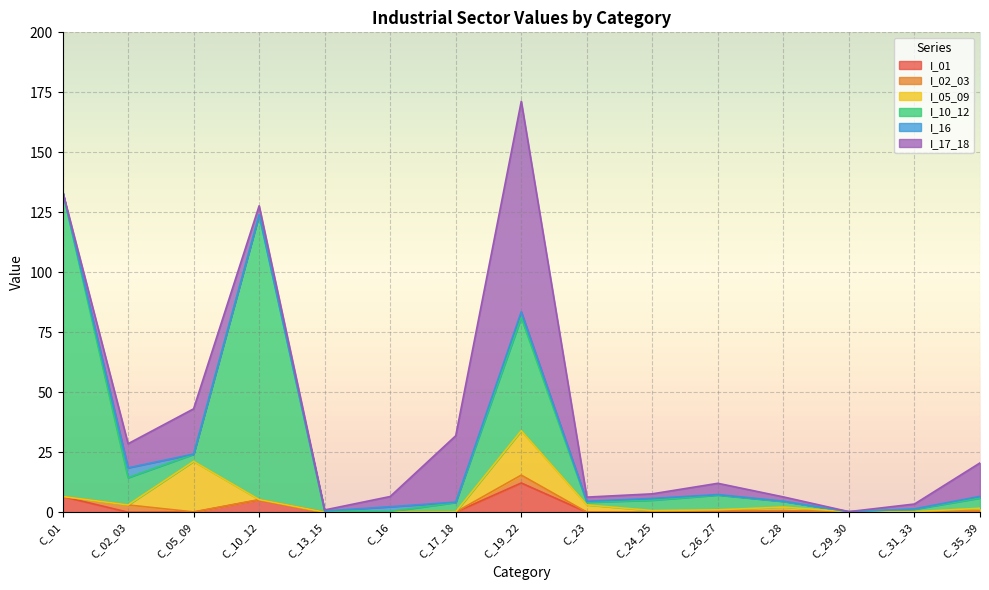

Reading left to right, list all the values displayed in this chart.

I_01: C_01=6.6	C_02_03=0.0	C_05_09=0.1	C_10_12=5.2	C_13_15=0.0	C_16=0.0	C_17_18=0.1	C_19_22=12.2	C_23=0.1	C_24_25=0.2	C_26_27=0.5	C_28=0.6	C_29_30=0.0	C_31_33=0.1	C_35_39=0.4
I_02_03: C_01=0.0	C_02_03=3.0	C_05_09=0.1	C_10_12=0.1	C_13_15=0.0	C_16=0.0	C_17_18=0.0	C_19_22=3.3	C_23=0.0	C_24_25=0.0	C_26_27=0.1	C_28=0.2	C_29_30=0.2	C_31_33=0.0	C_35_39=0.1
I_05_09: C_01=0.0	C_02_03=0.0	C_05_09=21.1	C_10_12=0.0	C_13_15=0.0	C_16=0.1	C_17_18=0.1	C_19_22=18.5	C_23=3.0	C_24_25=0.5	C_26_27=0.4	C_28=1.4	C_29_30=0.0	C_31_33=0.1	C_35_39=1.2
I_10_12: C_01=127.2	C_02_03=11.4	C_05_09=3.0	C_10_12=118.6	C_13_15=0.5	C_16=0.2	C_17_18=3.9	C_19_22=47.2	C_23=1.1	C_24_25=4.4	C_26_27=6.1	C_28=2.4	C_29_30=0.0	C_31_33=1.0	C_35_39=4.3
I_16: C_01=0.0	C_02_03=4.1	C_05_09=0.1	C_10_12=0.1	C_13_15=0.0	C_16=1.9	C_17_18=0.1	C_19_22=2.4	C_23=0.4	C_24_25=0.7	C_26_27=0.2	C_28=0.1	C_29_30=0.0	C_31_33=0.1	C_35_39=0.7
I_17_18: C_01=0.1	C_02_03=10.0	C_05_09=18.9	C_10_12=3.7	C_13_15=0.4	C_16=4.3	C_17_18=27.7	C_19_22=87.7	C_23=1.8	C_24_25=1.9	C_26_27=4.7	C_28=1.8	C_29_30=0.0	C_31_33=2.0	C_35_39=14.0